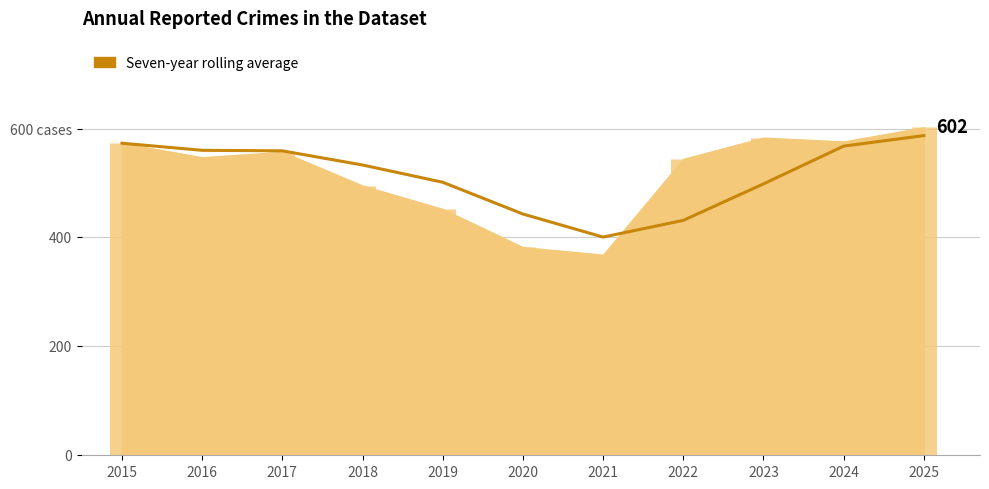

What is the ratio of the value at 2025 to the value at 2018?

1.1